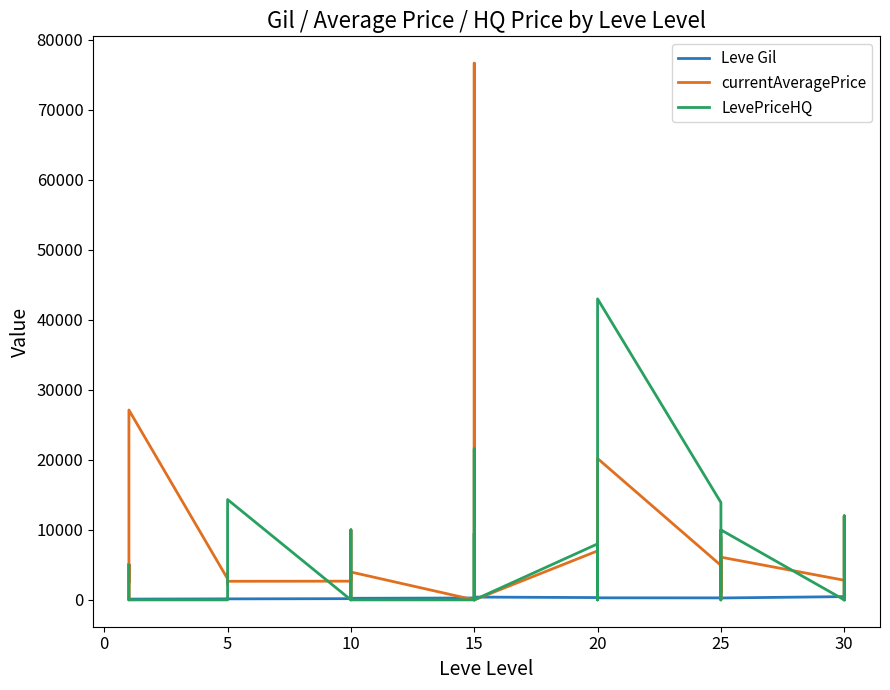

What are all the series names shown in the legend?

Leve Gil, currentAveragePrice, LevePriceHQ